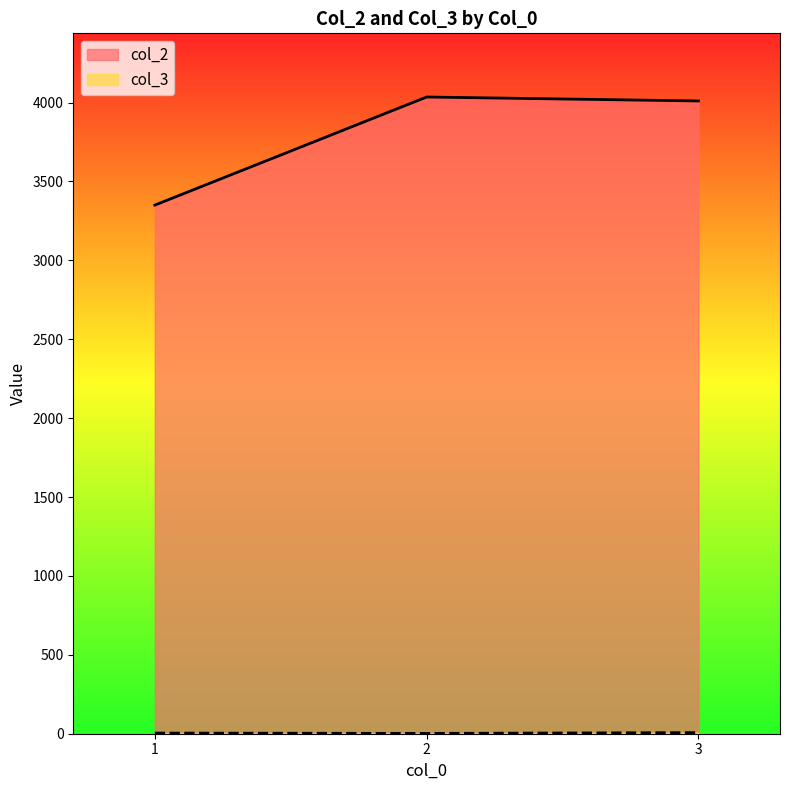

Is it true that col_3 equals 1 at 1?

True